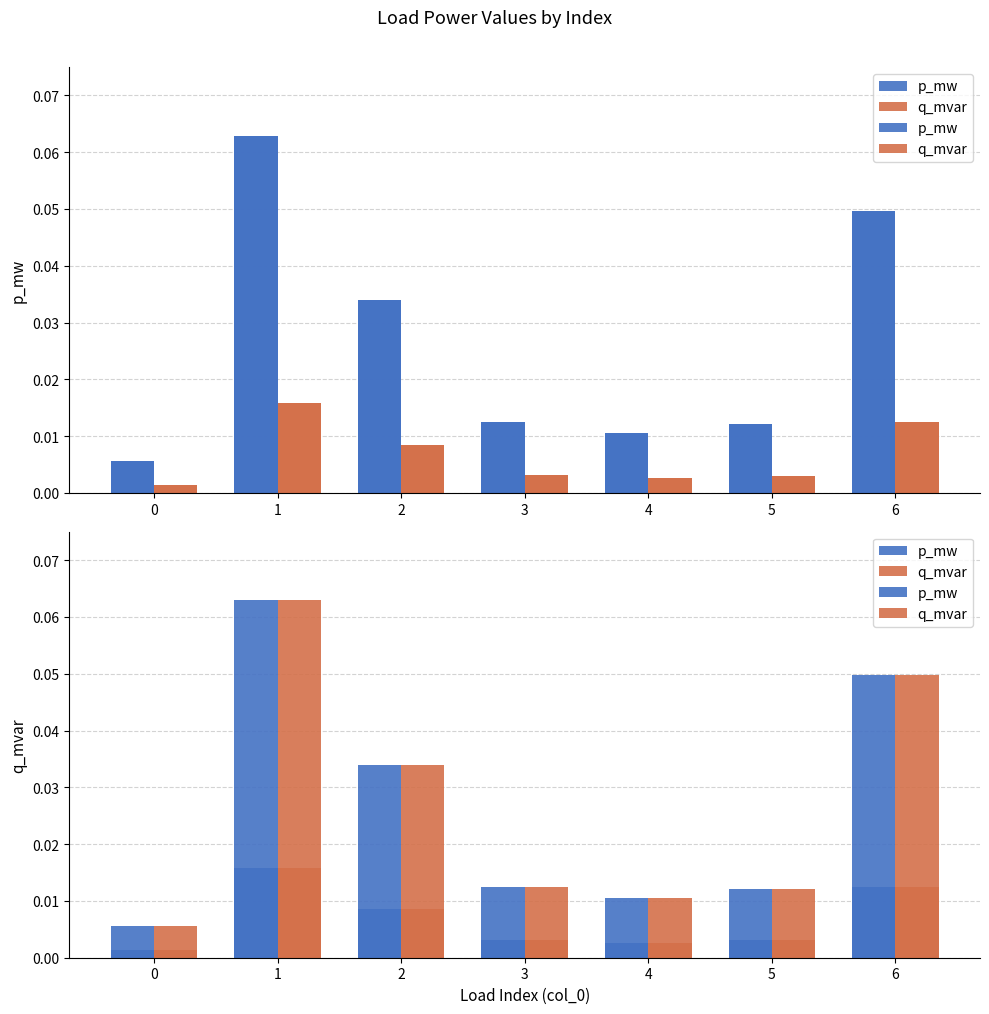

Reading right to left, list all the values displayed in this chart.

p_mw: 6=0.0	5=0.0	4=0.0	3=0.0	2=0.0	1=0.1	0=0.0
q_mvar: 6=0.0	5=0.0	4=0.0	3=0.0	2=0.0	1=0.0	0=0.0